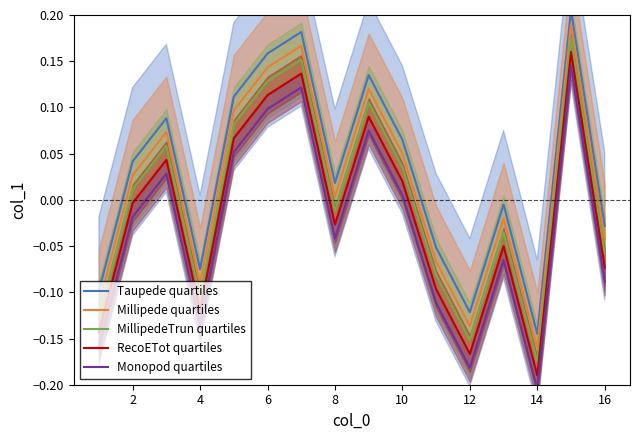

Is the value of Millipede quartiles at 14 greater than the value of MillipedeTrun quartiles at 12?

No